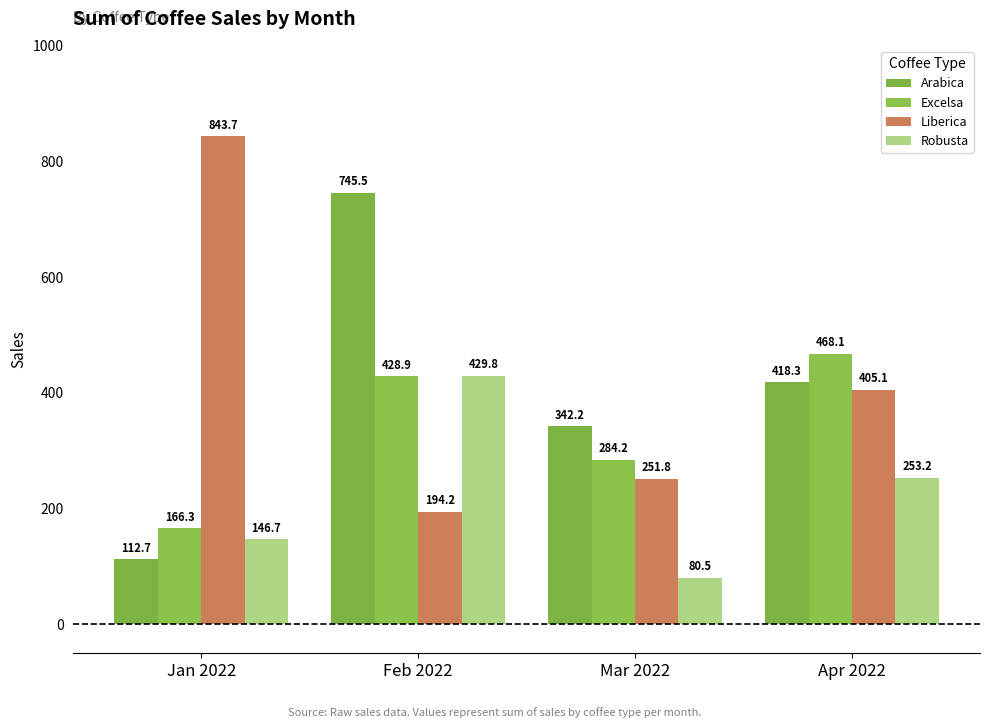

At how many categories does at least one series exceed 600?

2